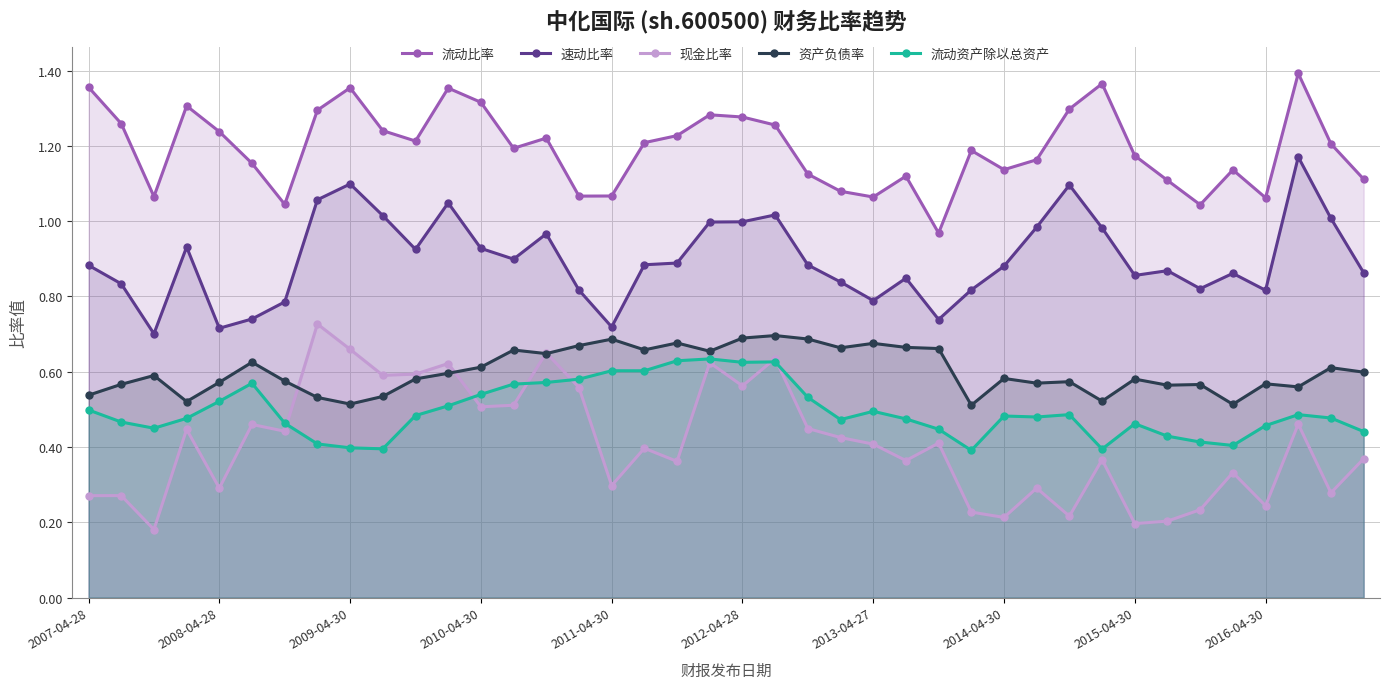

True or false: 速动比率 and 现金比率 intersect in this chart.

False